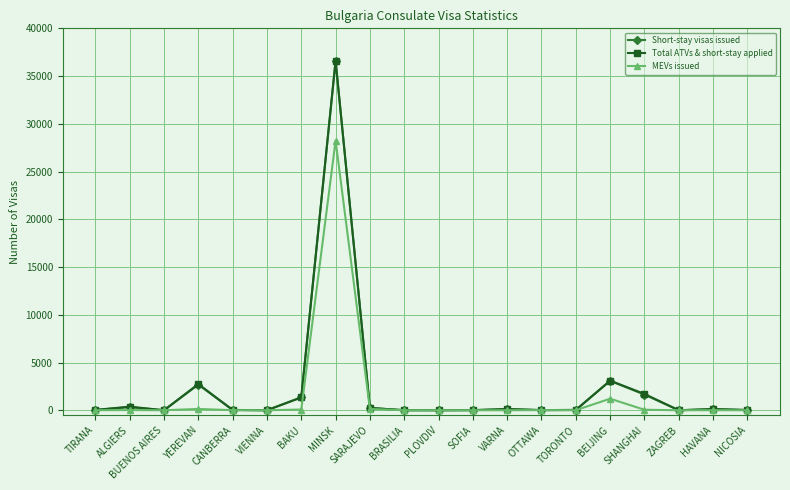

What is the total value across all series at MINSK?

101428